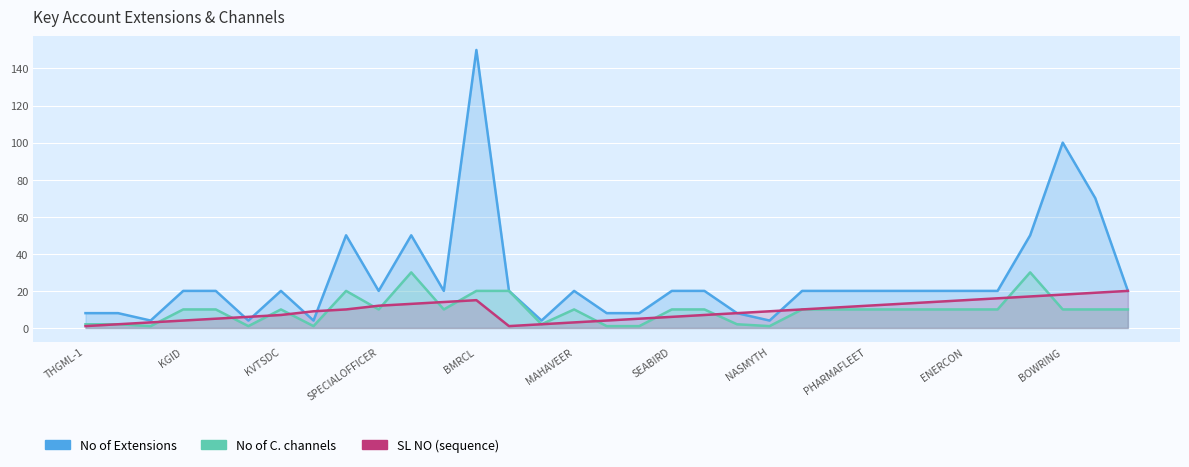

At how many categories does at least one series exceed 113?

1